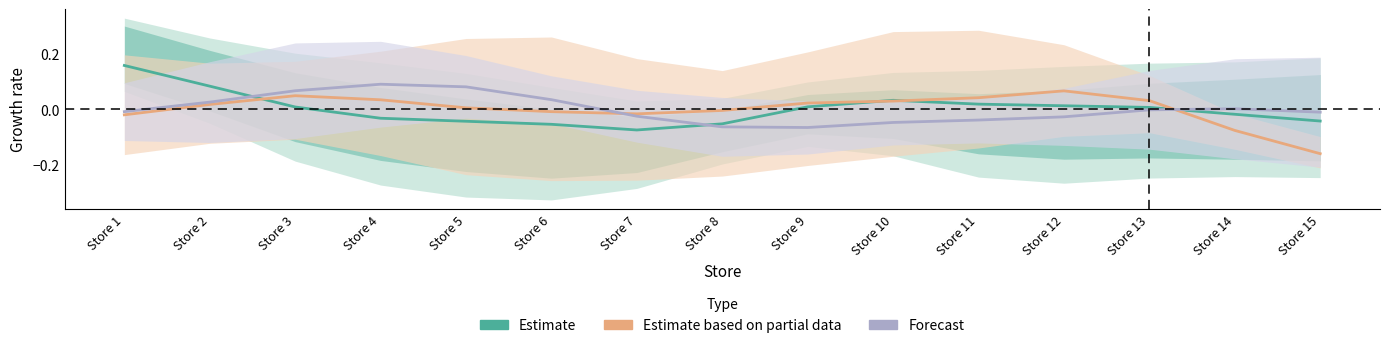

How many lines are shown in the chart?

3